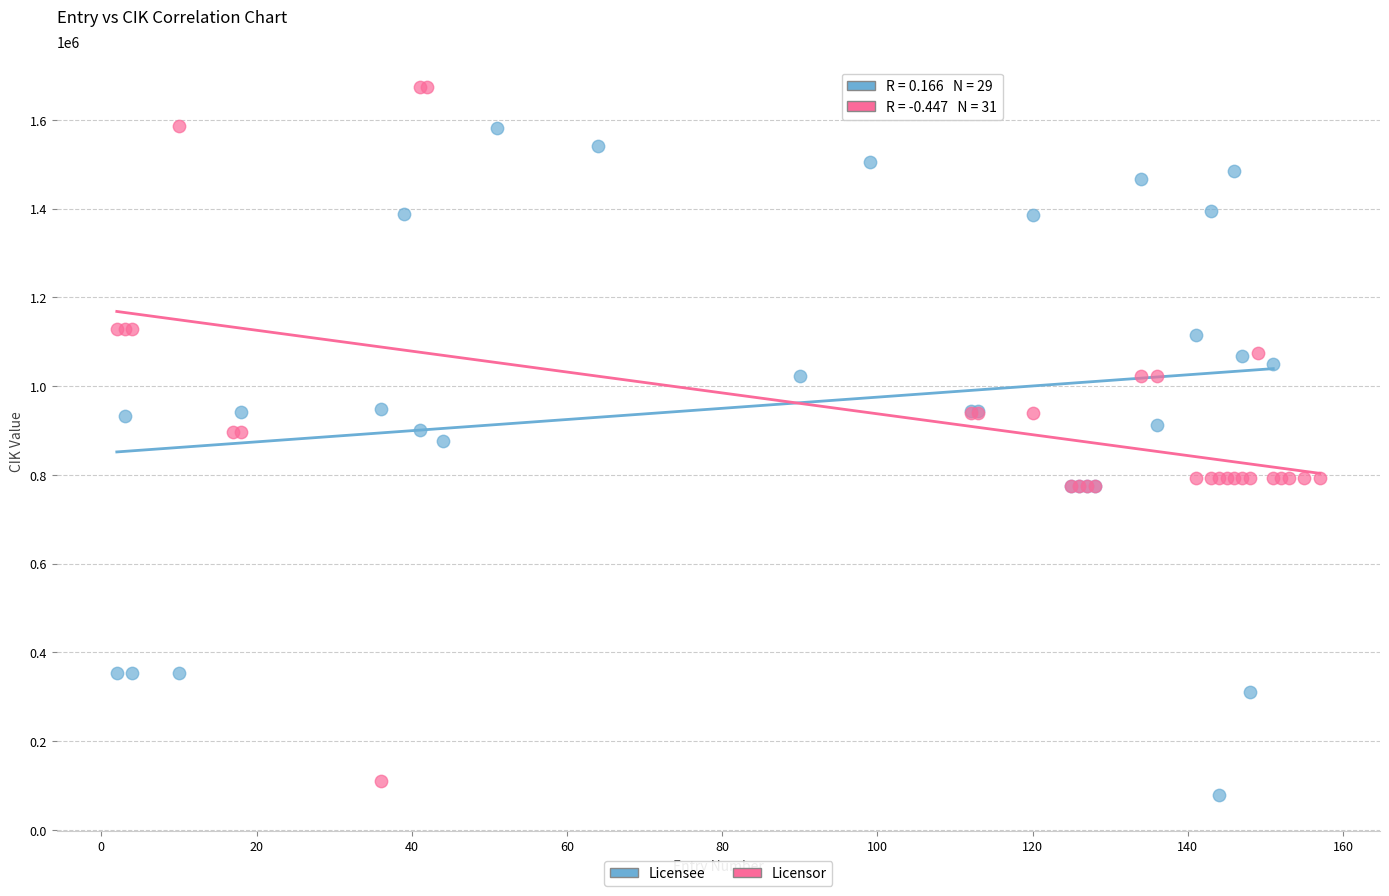

What are all the series names shown in the legend?

Licensee, Licensor